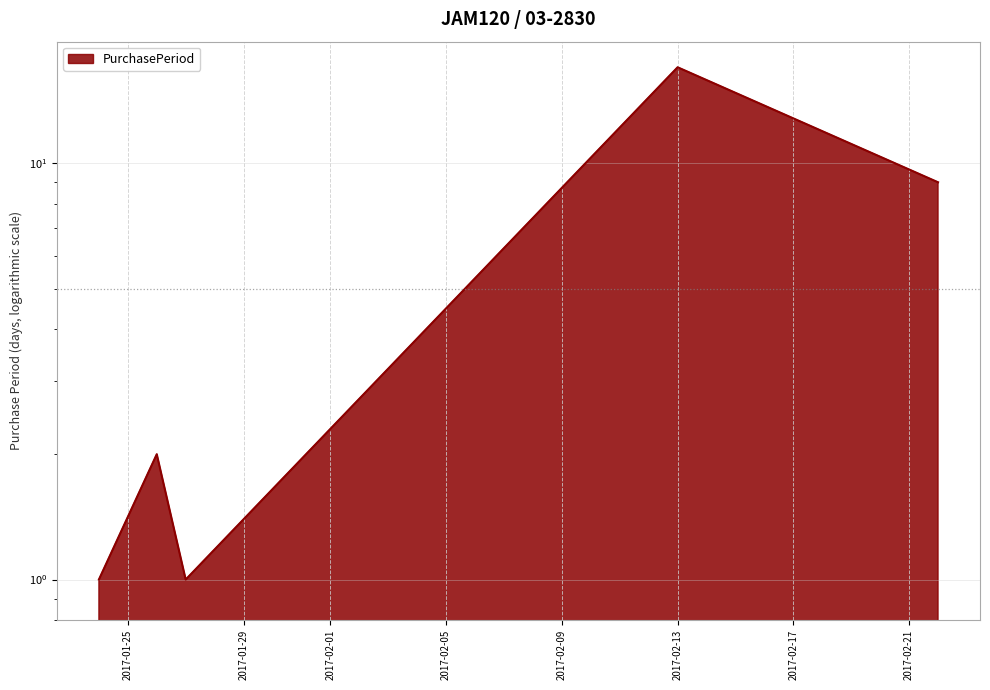

List the labels in order of value, smallest first.

2017-01-24, 2017-01-27, 2017-01-26, 2017-02-22, 2017-02-13